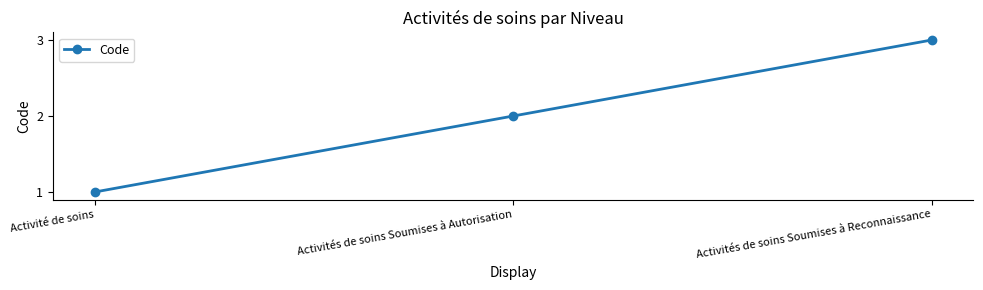

Reading right to left, list all the values displayed in this chart.

3	2	1